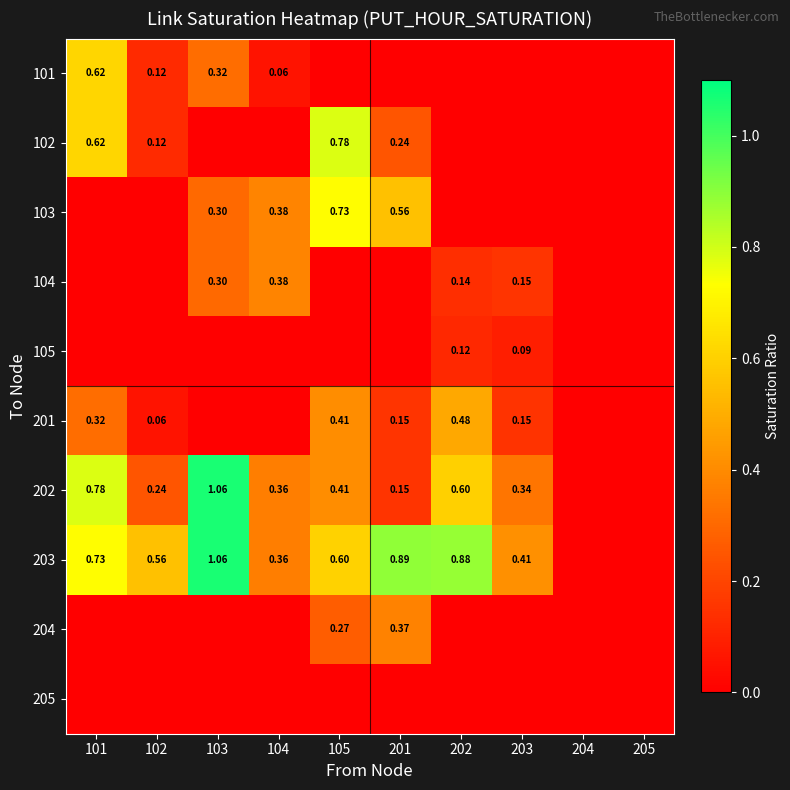

At how many categories does at least one series exceed 0?

8